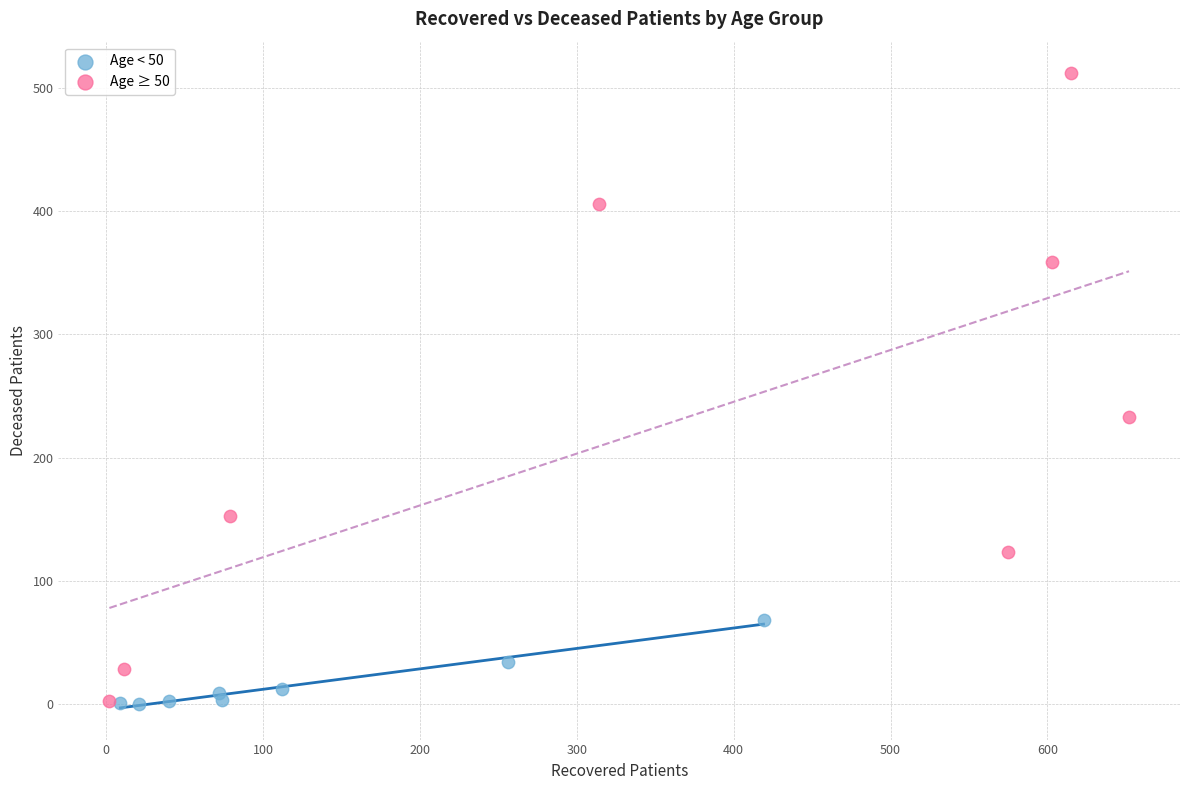

Which series reaches the maximum Y coordinate?

Age ≥ 50